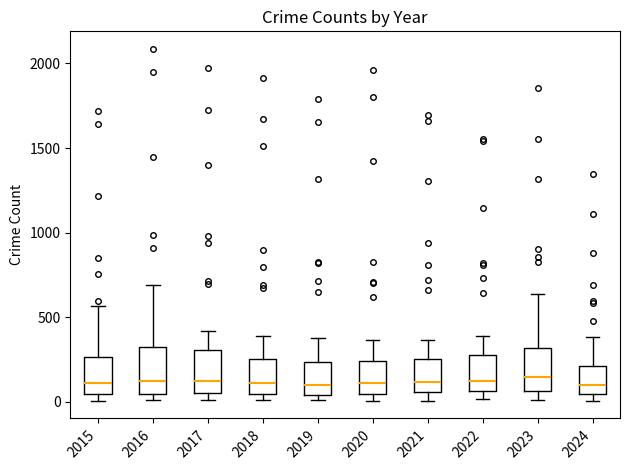

Reading left to right, transcribe this box plot: for each box, give where its median line is, the range the box spans, and where its two whiskers end, as read against the y-axis. The values are not printed on the chart, so give them approximately, as read against the axis.

2015: median 100, box 50 to 250, whiskers 0 to 550
2016: median 150, box 50 to 300, whiskers 0 to 700
2017: median 100, box 50 to 300, whiskers 0 to 400
2018: median 100, box 50 to 250, whiskers 0 to 400
2019: median 100, box 50 to 250, whiskers 0 to 400
2020: median 100, box 50 to 250, whiskers 0 to 350
2021: median 100, box 50 to 250, whiskers 0 to 350
2022: median 100, box 50 to 250, whiskers 0 to 400
2023: median 150, box 50 to 300, whiskers 0 to 650
2024: median 100, box 50 to 200, whiskers 0 to 400